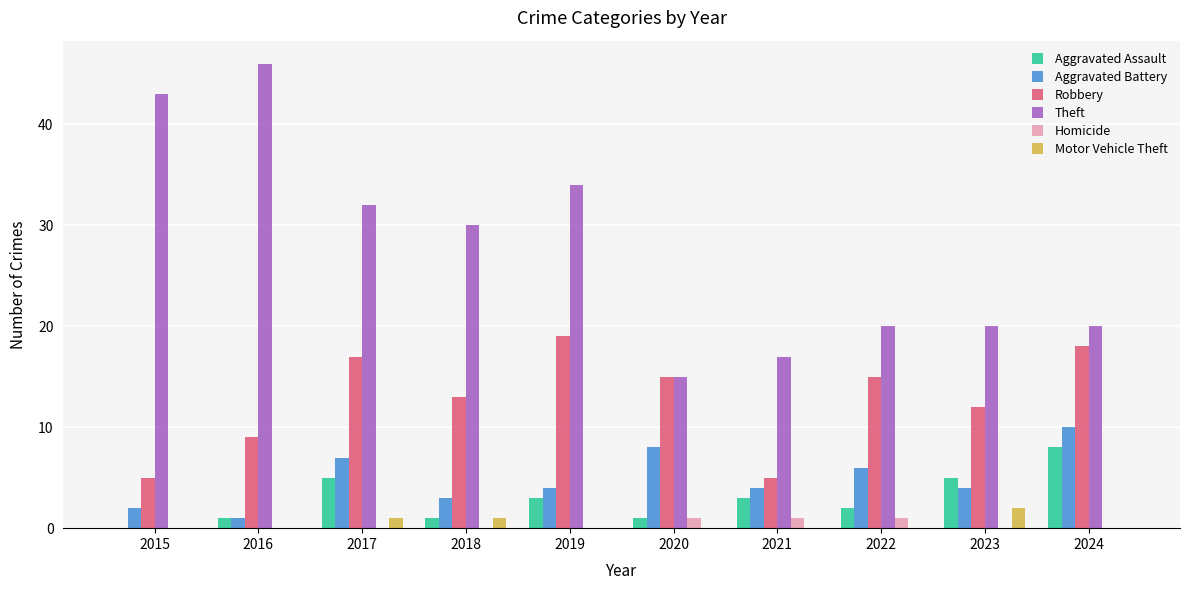

Which category has the highest value in the Aggravated Battery series?

2024